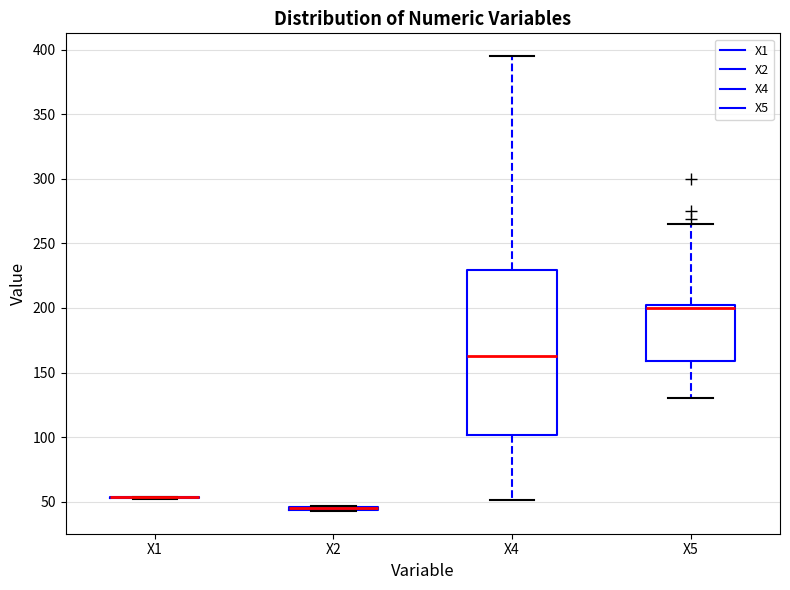

Reading left to right, transcribe this box plot: for each box, give where its median line is, the range the box spans, and where its two whiskers end, as read against the y-axis. The values are not printed on the chart, so give them approximately, as read against the axis.

X1: box collapsed to a line at 55, whiskers 50 to 55
X2: box collapsed to a line at 45, whiskers 45 to 45
X4: median 165, box 100 to 230, whiskers 50 to 395
X5: median 200, box 160 to 205, whiskers 130 to 265